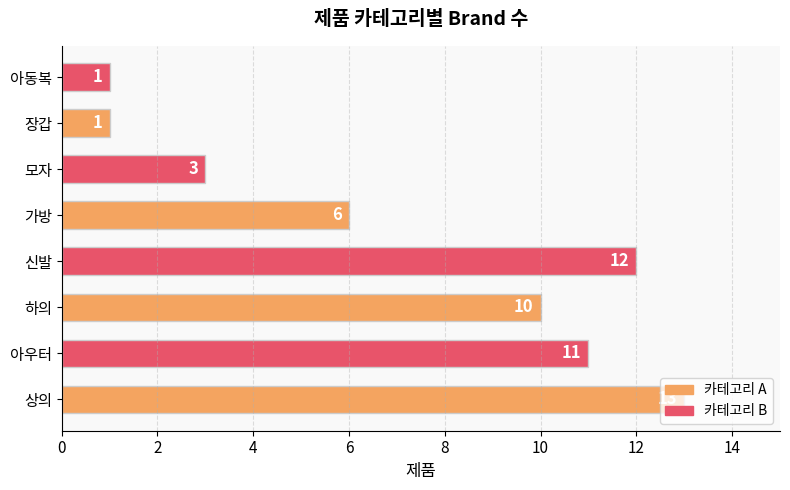

What is the average value?

7